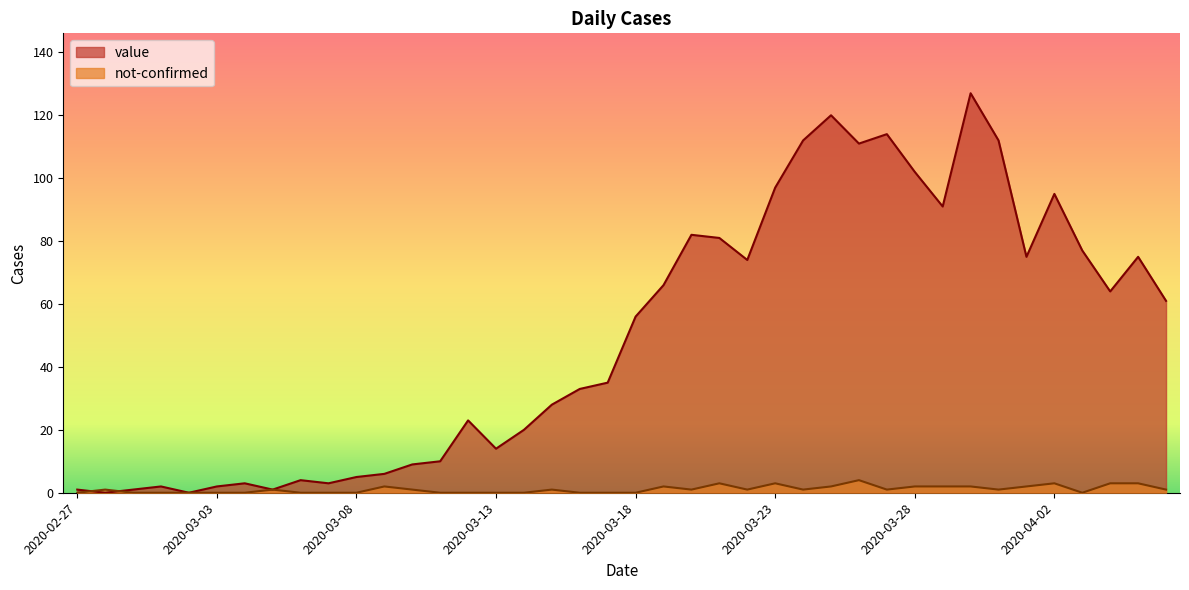

At which label is value closest to 63?

2020-04-04